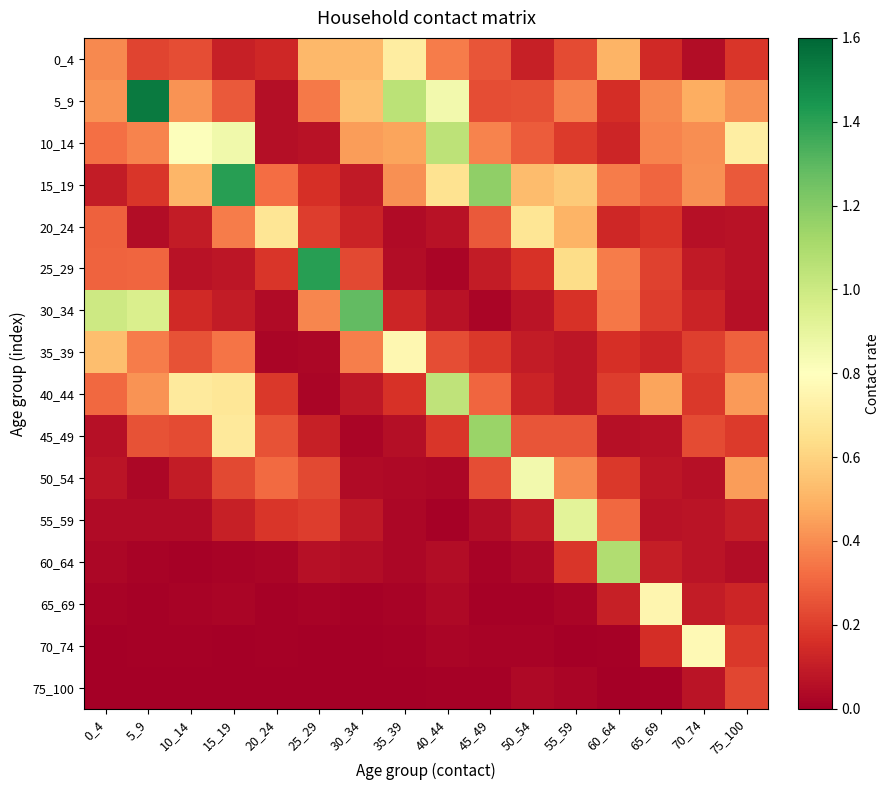

At how many categories does at least one series exceed 0?

16